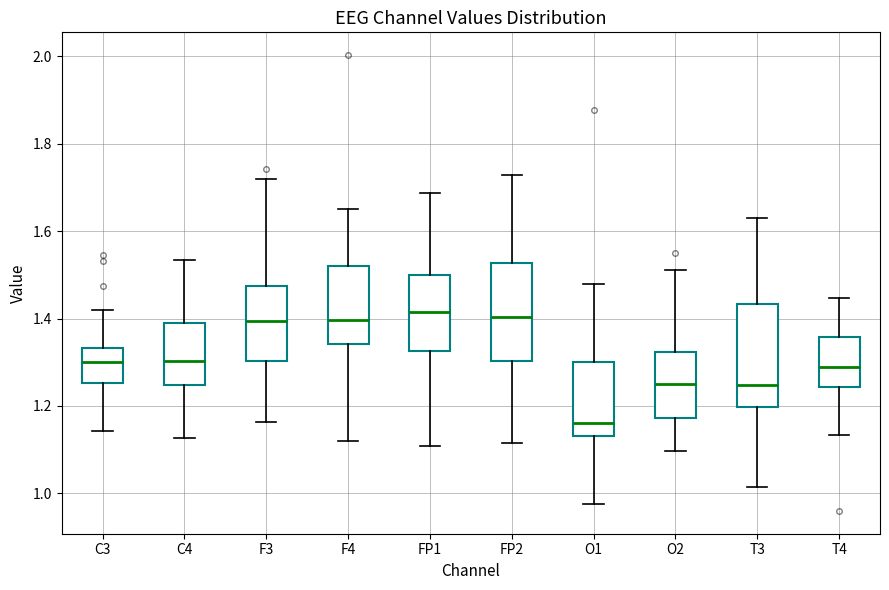

Reading left to right, read every box against the y-axis: the position of its median line, the range the box covers, and the ends of its whiskers. The values are not printed on the chart, so give them approximately, as read against the axis.

C3: median 1.30, box 1.26 to 1.34, whiskers 1.14 to 1.42
C4: median 1.30, box 1.24 to 1.40, whiskers 1.12 to 1.54
F3: median 1.40, box 1.30 to 1.48, whiskers 1.16 to 1.72
F4: median 1.40, box 1.34 to 1.52, whiskers 1.12 to 1.66
FP1: median 1.42, box 1.32 to 1.50, whiskers 1.10 to 1.68
FP2: median 1.40, box 1.30 to 1.52, whiskers 1.12 to 1.72
O1: median 1.16, box 1.14 to 1.30, whiskers 0.98 to 1.48
O2: median 1.26, box 1.18 to 1.32, whiskers 1.10 to 1.52
T3: median 1.24, box 1.20 to 1.44, whiskers 1.02 to 1.64
T4: median 1.28, box 1.24 to 1.36, whiskers 1.14 to 1.44